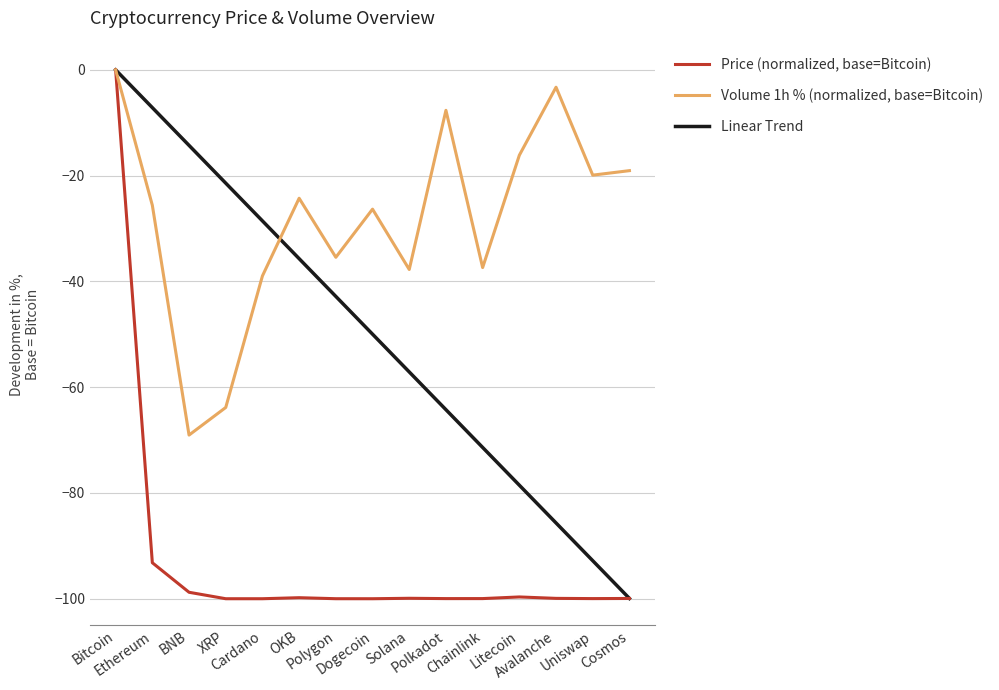

How many lines are shown in the chart?

3